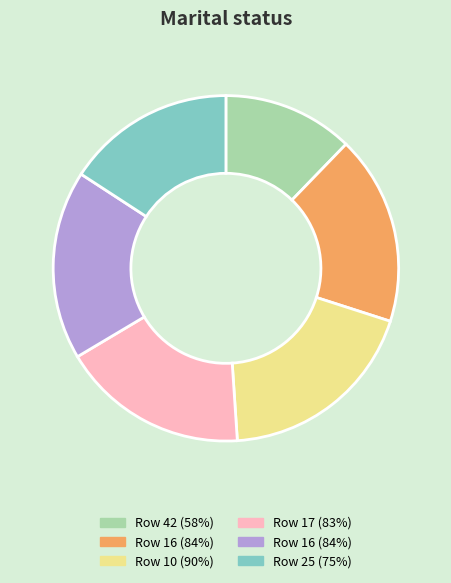

Does any single category account for the majority?

No